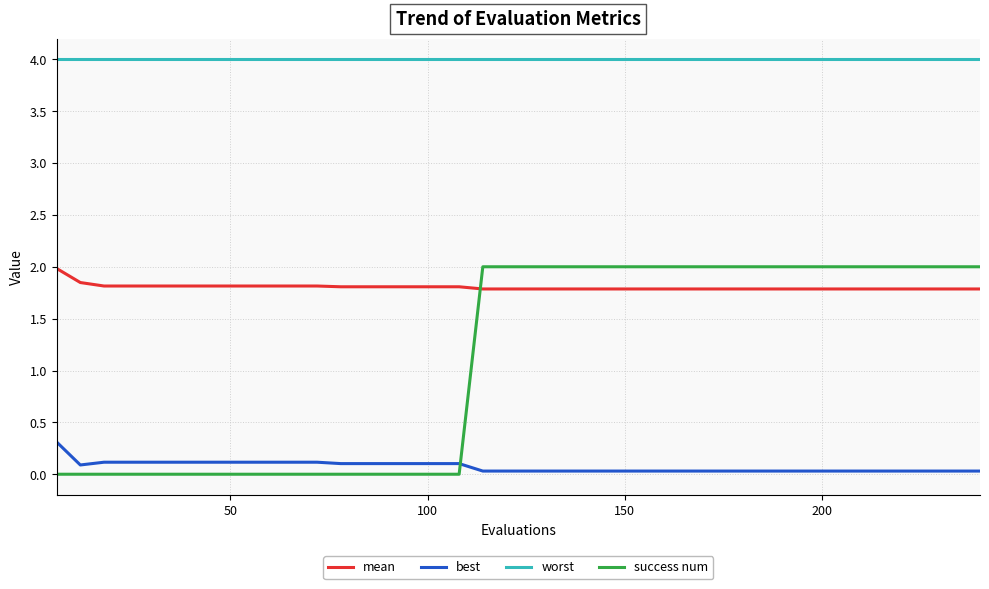

What is the highest value of the success num series?

2.0